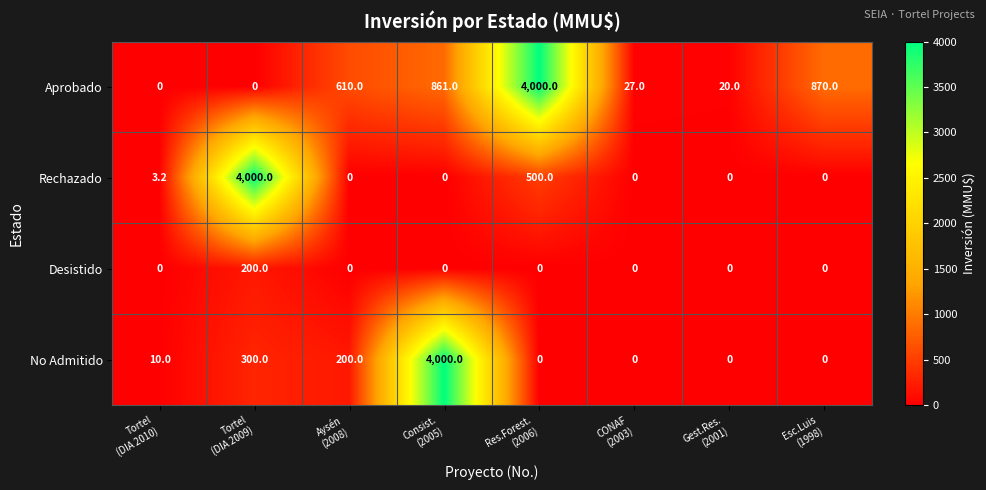

Which series has the largest total across all categories?

Aprobado